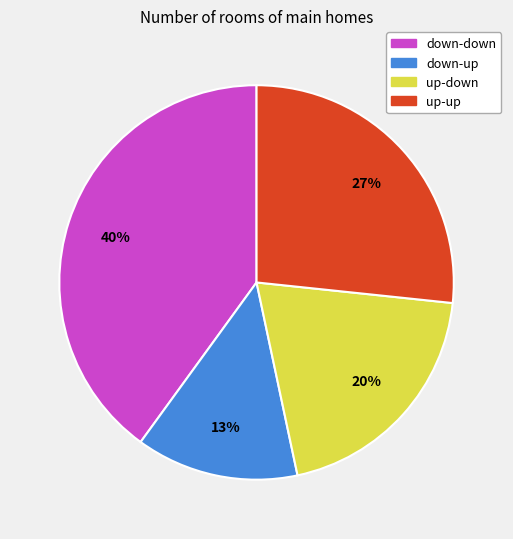

How many slices are in this pie chart?

4